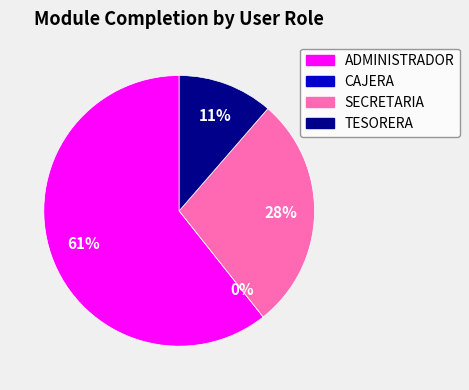

How much of the chart is everything except TESORERA?

88.6%